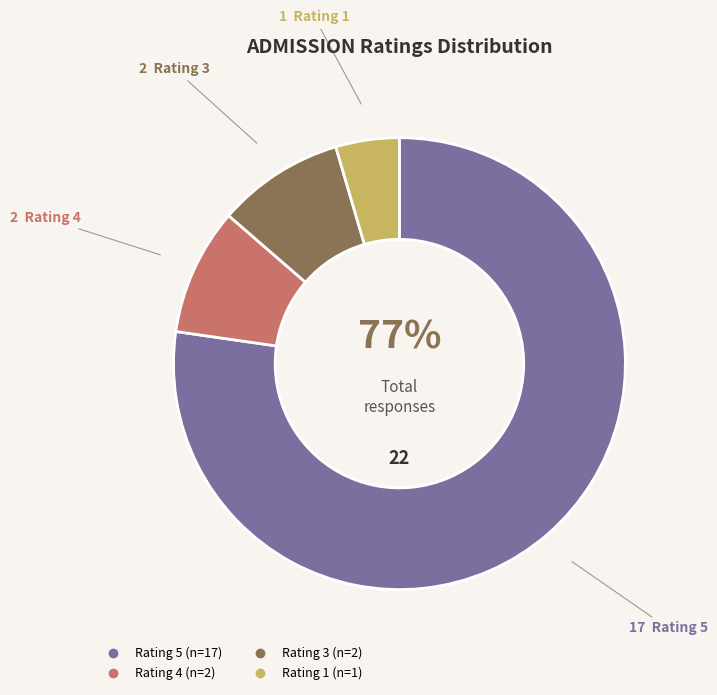

Is there a majority slice in this chart?

Yes